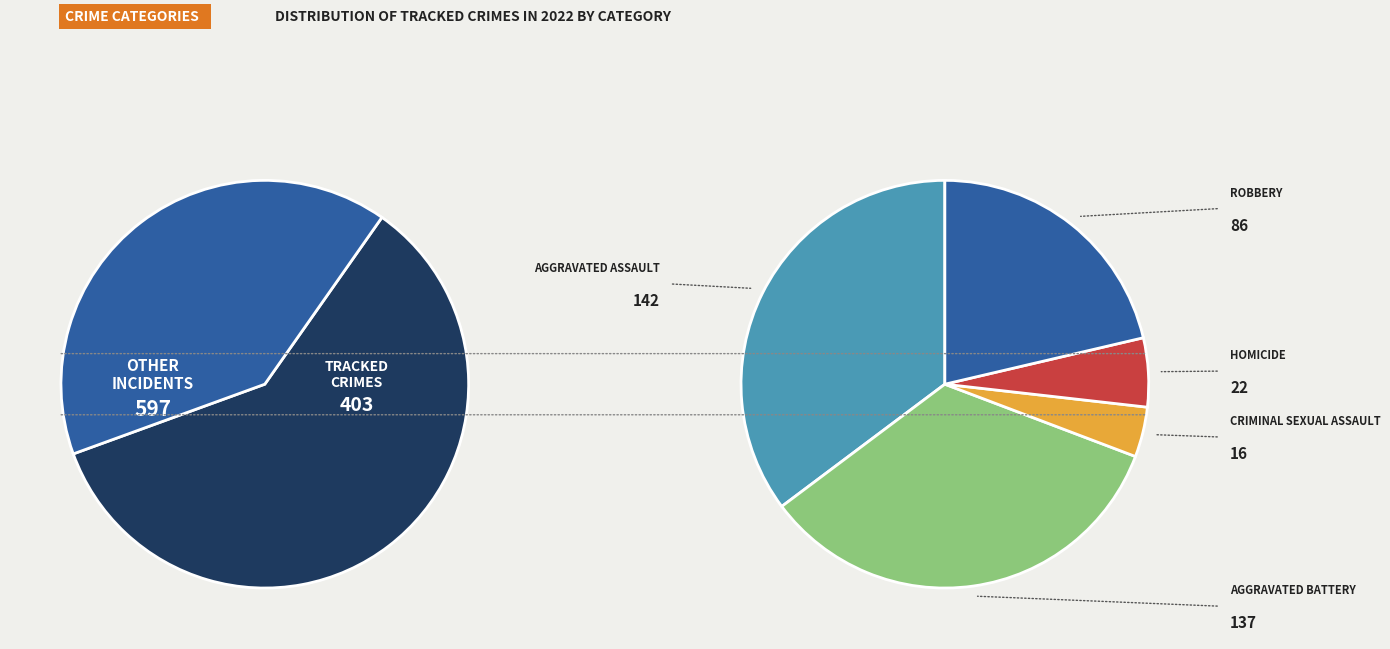

Which category has the smallest portion of the pie?

Criminal Sexual Assault